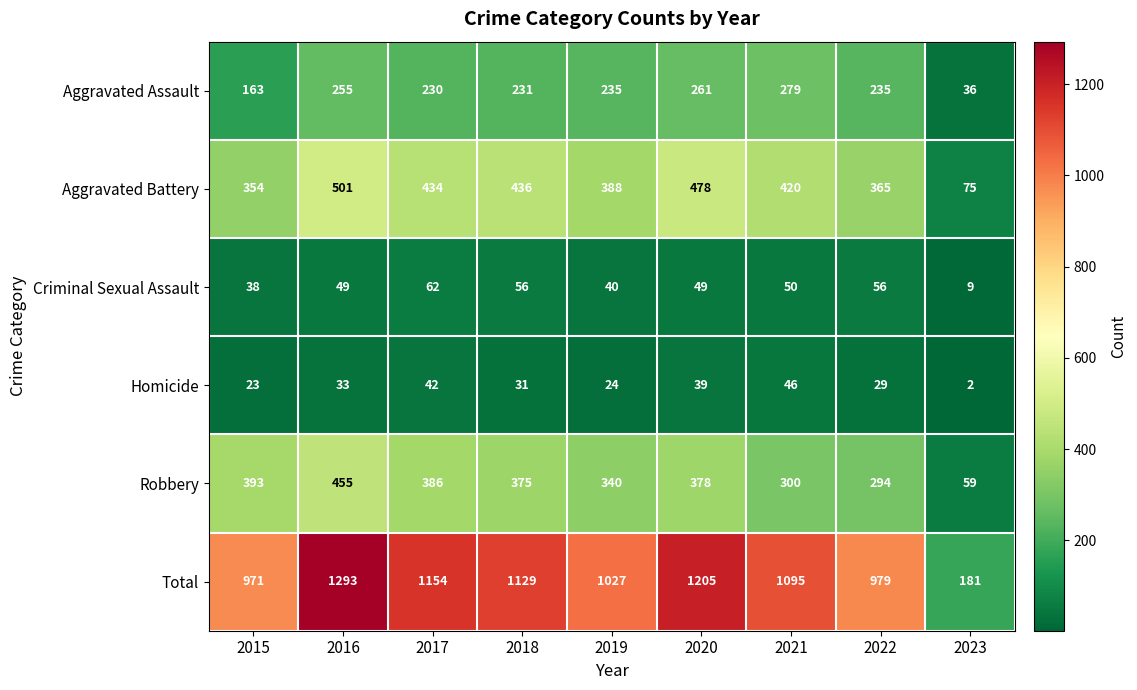

The value of Total at 2019 is 1529. True or false?

False